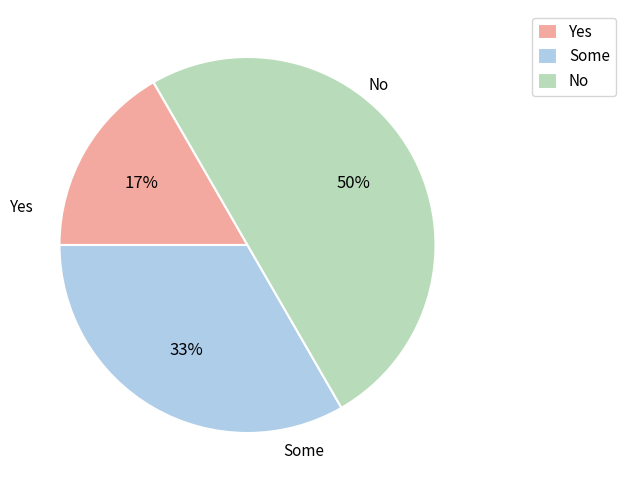

To the nearest percent, what is the difference between the largest and smallest slice percentages?

33%